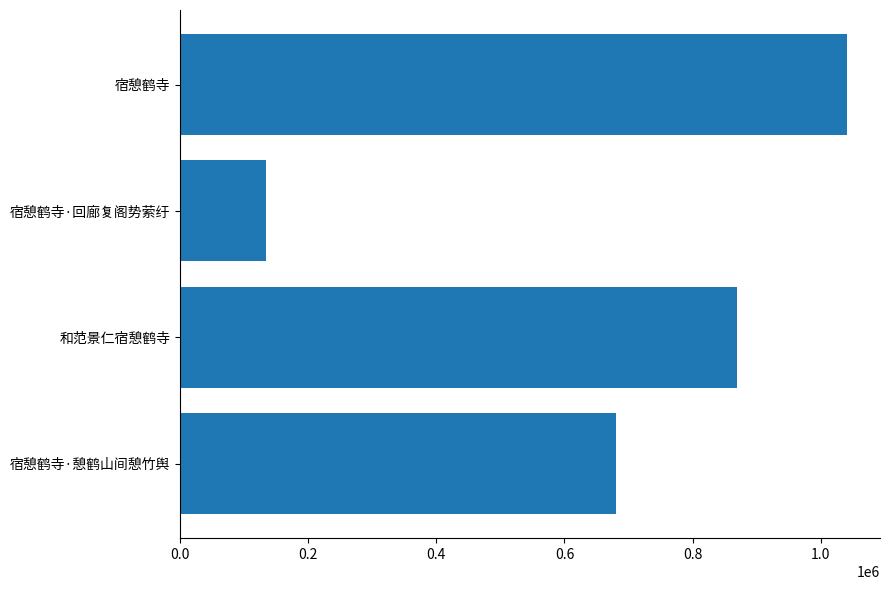

Rank the categories by value from lowest to highest.

宿憩鹤寺·回廊复阁势萦纡, 宿憩鹤寺·憩鹤山间憩竹舆, 和范景仁宿憩鹤寺, 宿憩鹤寺